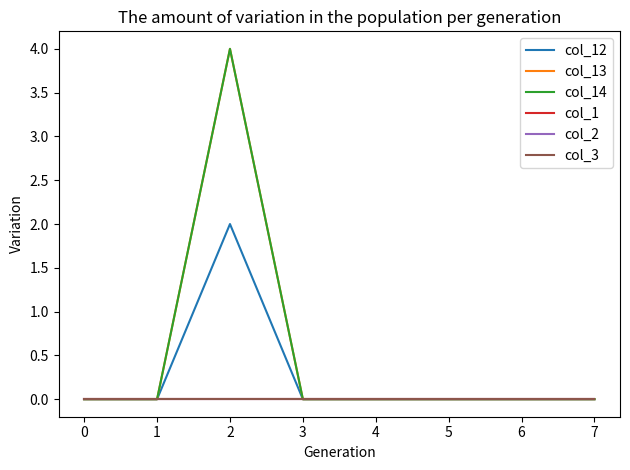

Does the chart display data point markers on the line(s)?

No